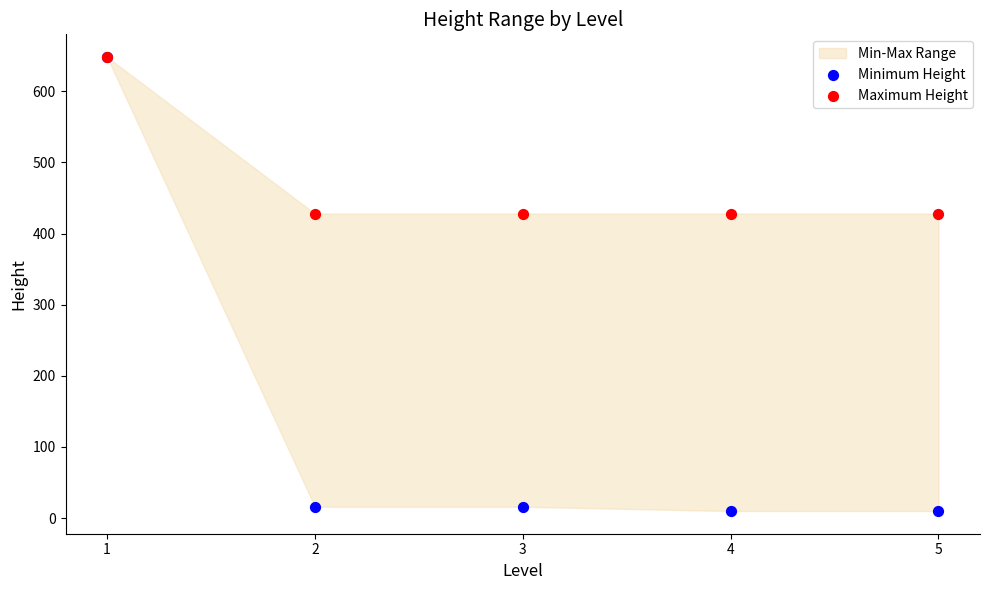

Which series has the largest Y range (max minus min)?

Minimum Height